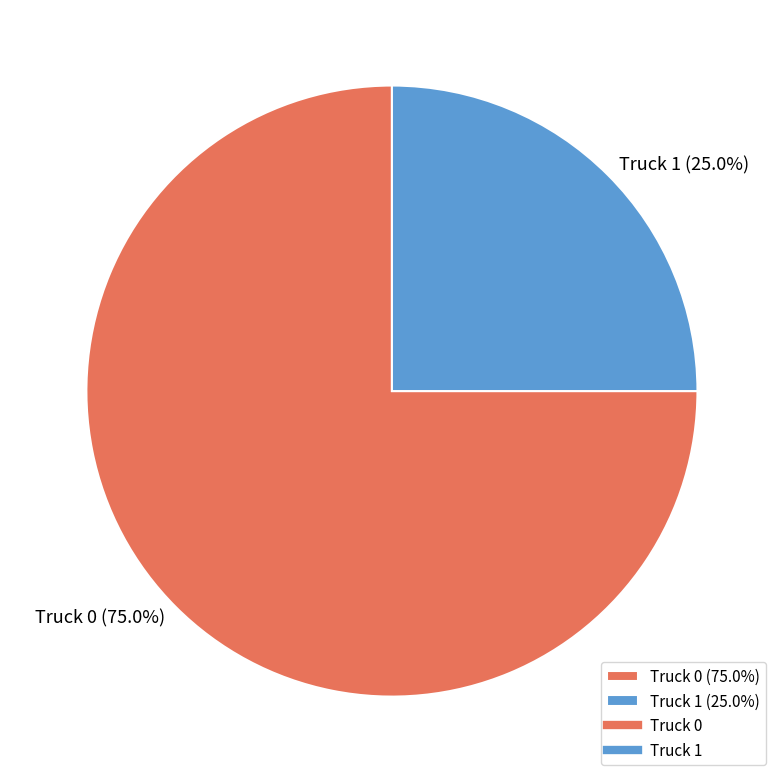

True or false: Truck 1 accounts for 30% of the total.

False